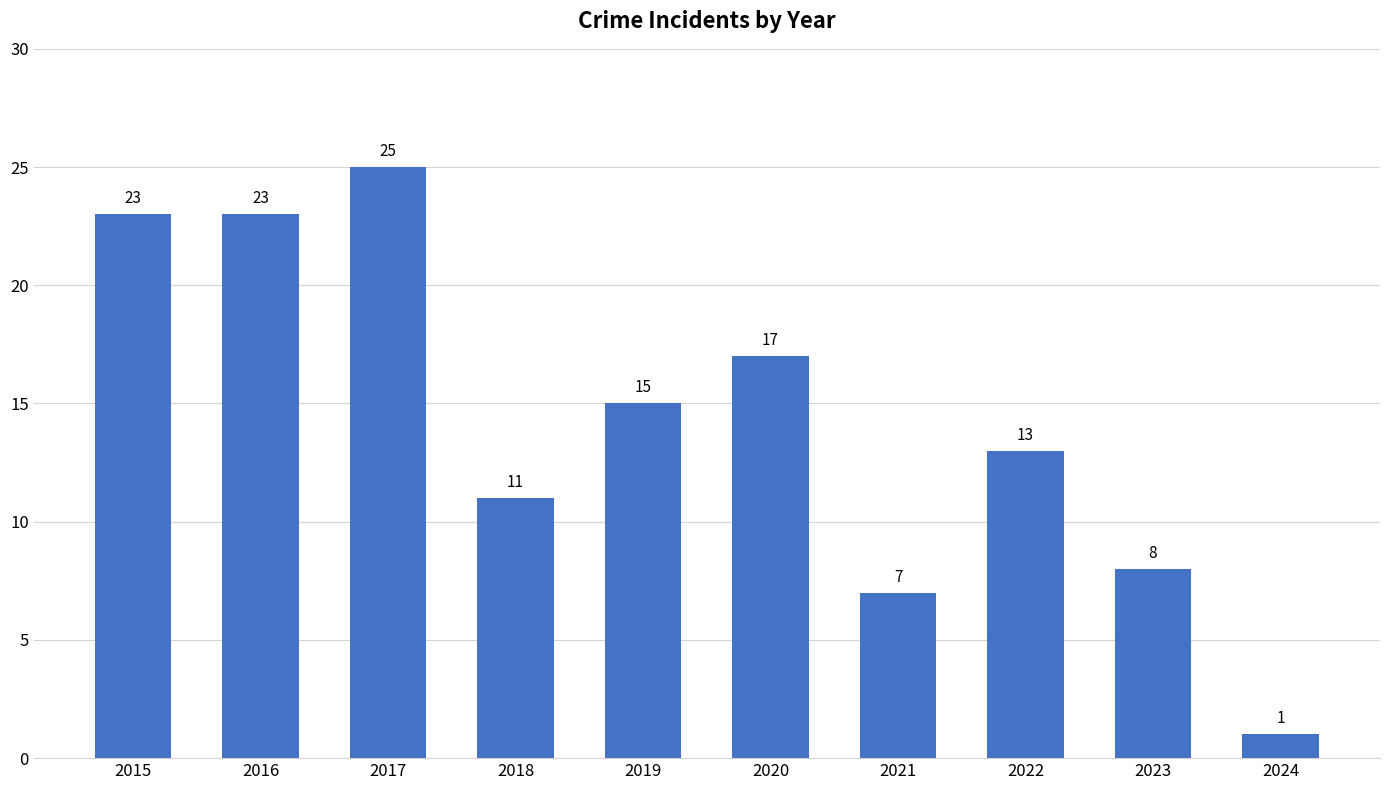

What is the difference between the second highest and minimum values?

22